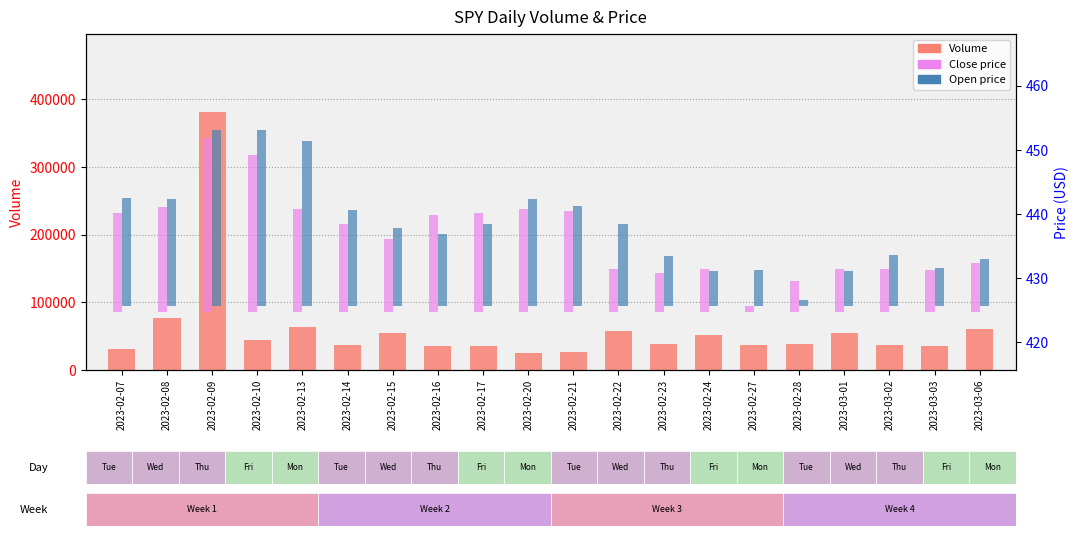

What is the average value of the Open series?

12.9